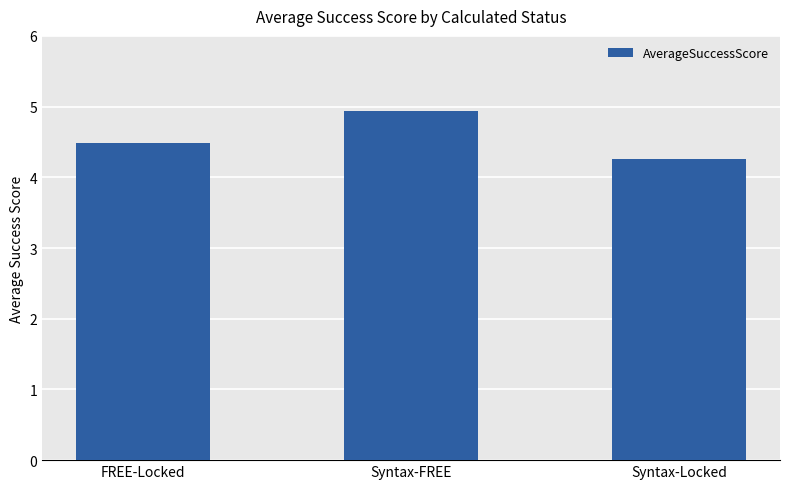

What is the value of the 1st bar from the left?

4.5